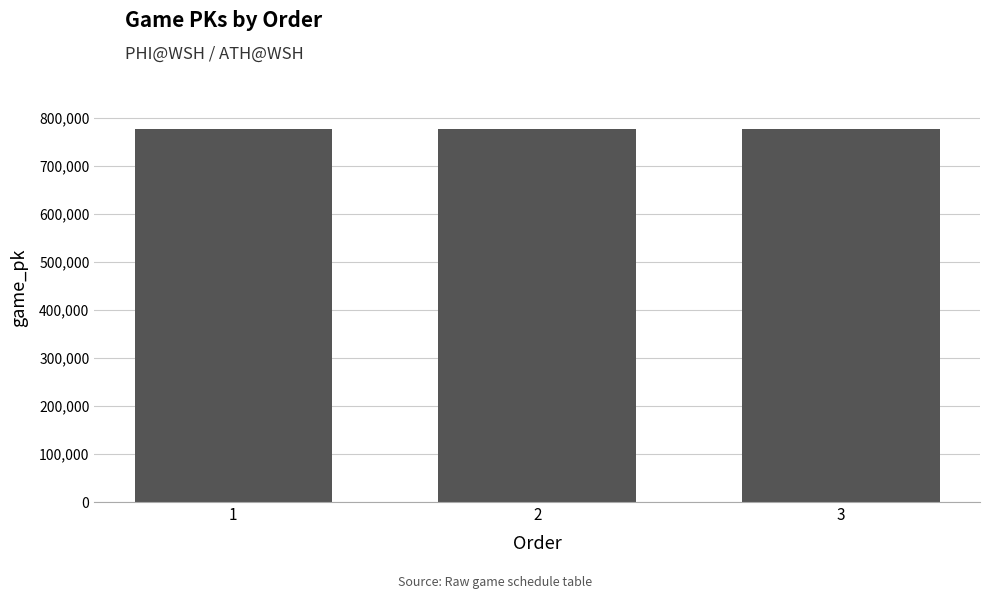

What is the minimum value shown in the chart?

776739